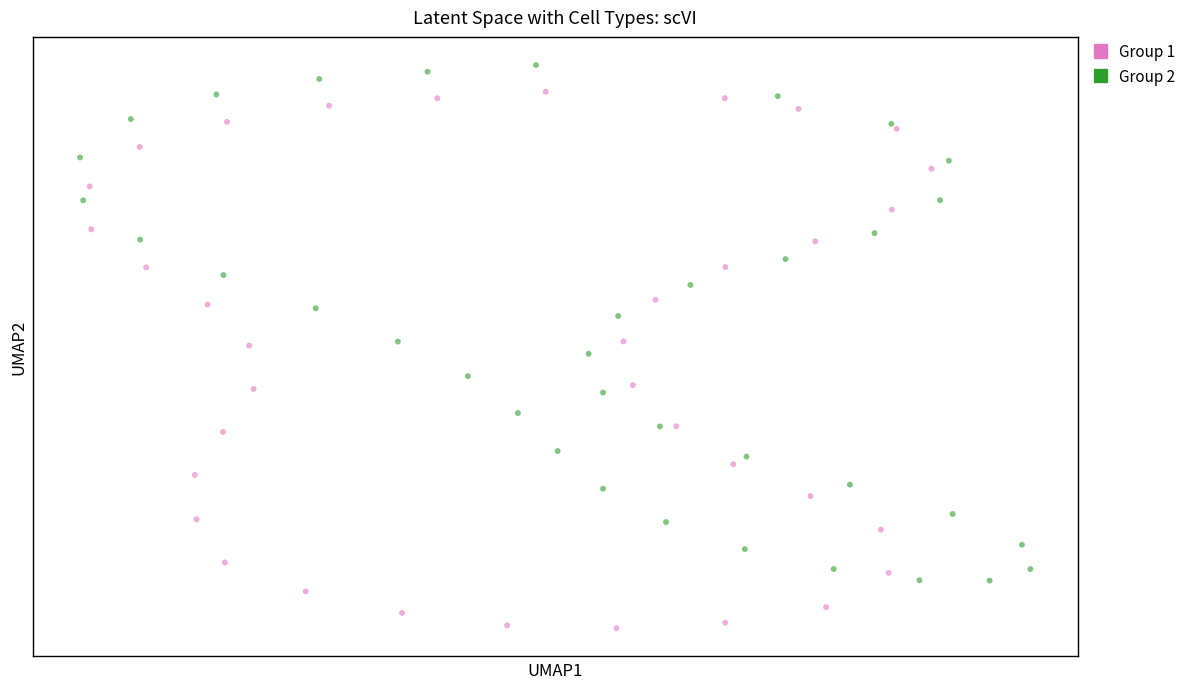

What are all the series names shown in the legend?

Group 1, Group 2